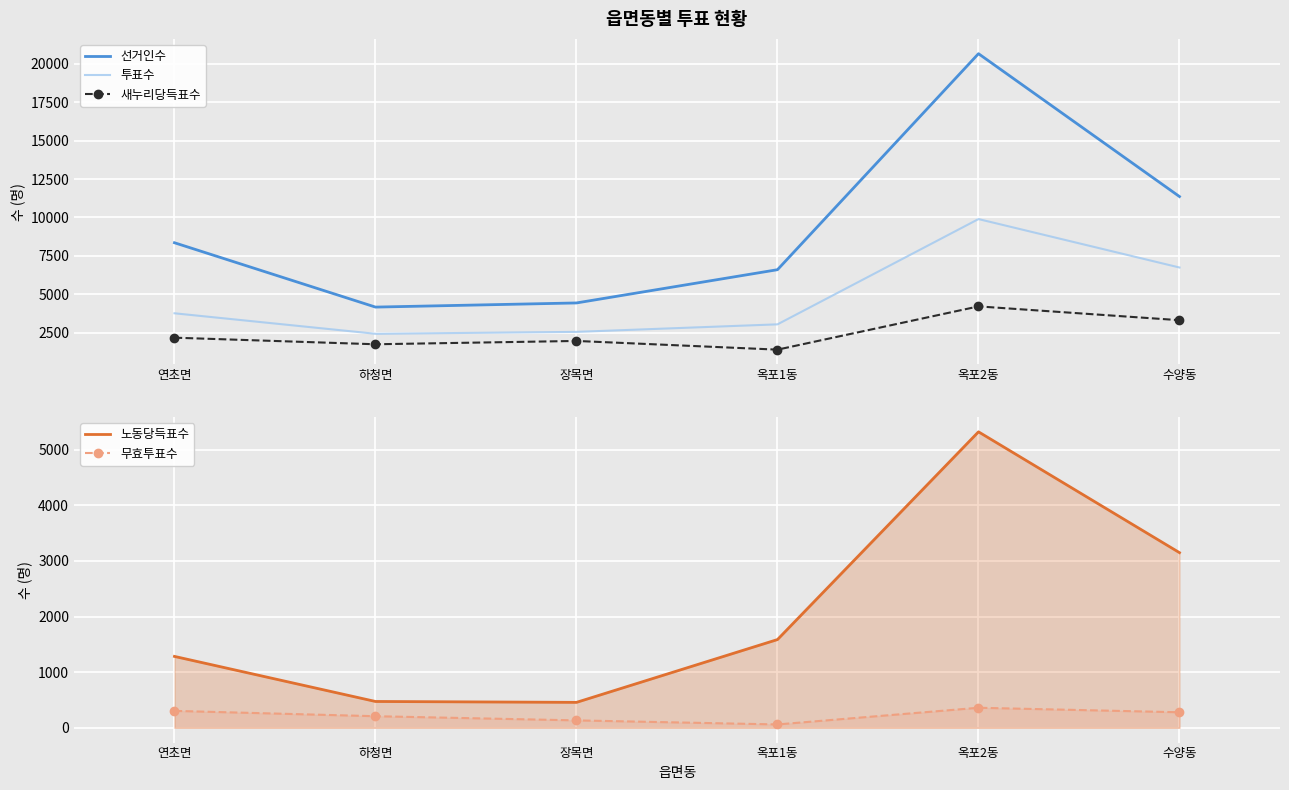

The value of 투표수 at 연초면 is 1412. True or false?

False